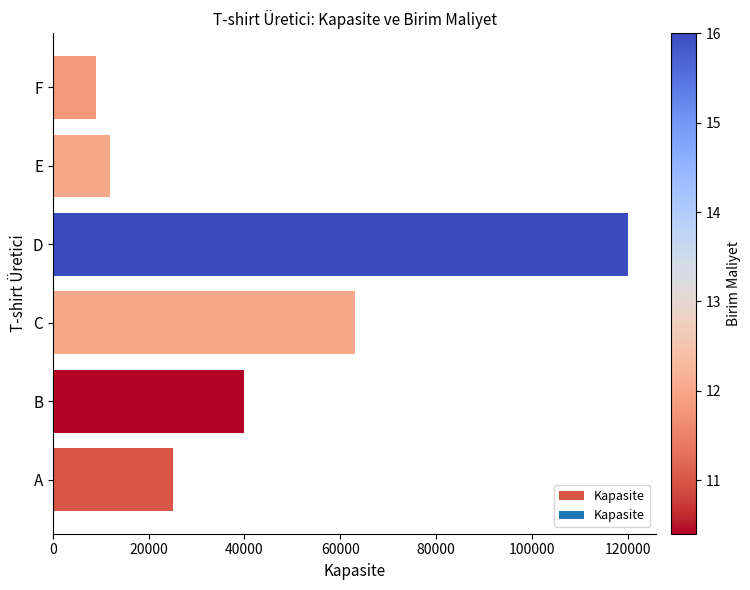

Are the bars grouped side by side (vs. stacked)?

No